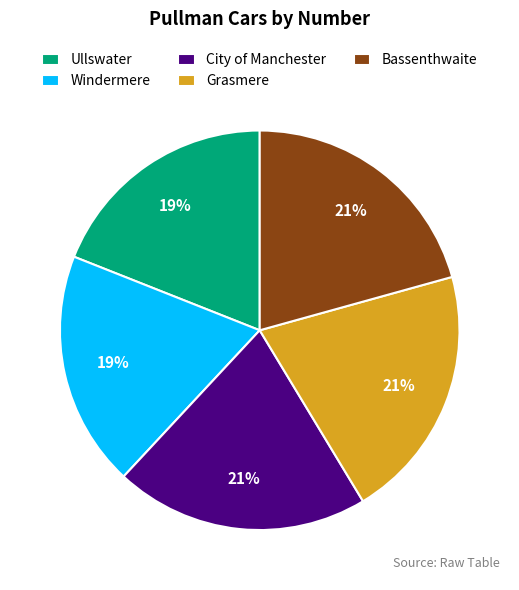

How many slices are in this pie chart?

5